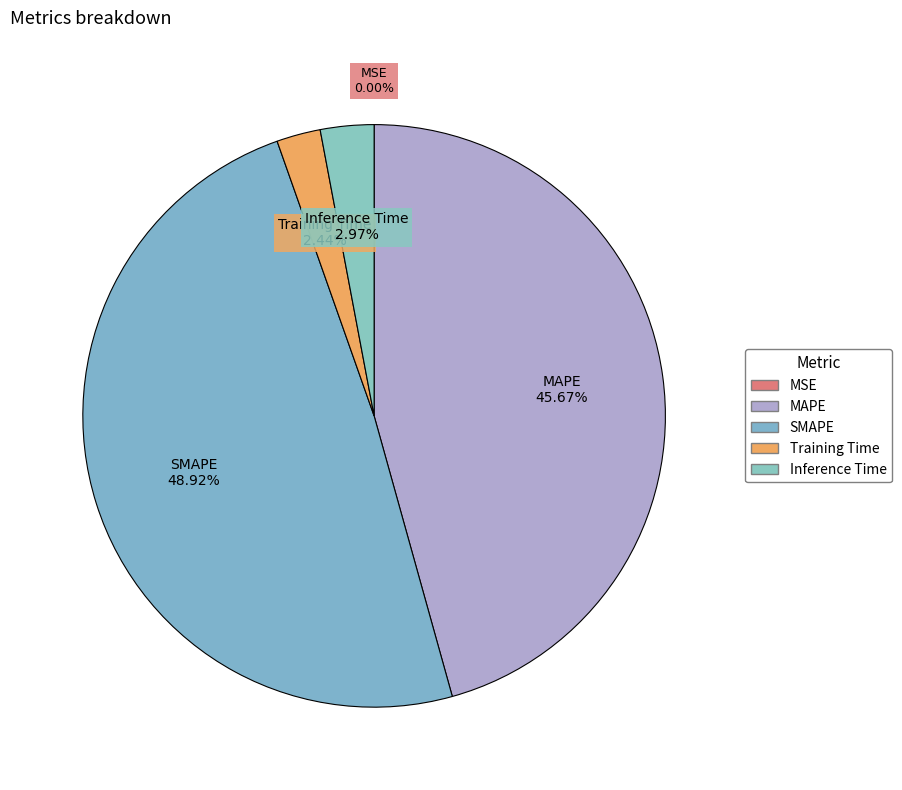

Combined, do MAPE and Inference Time account for over 50%?

No